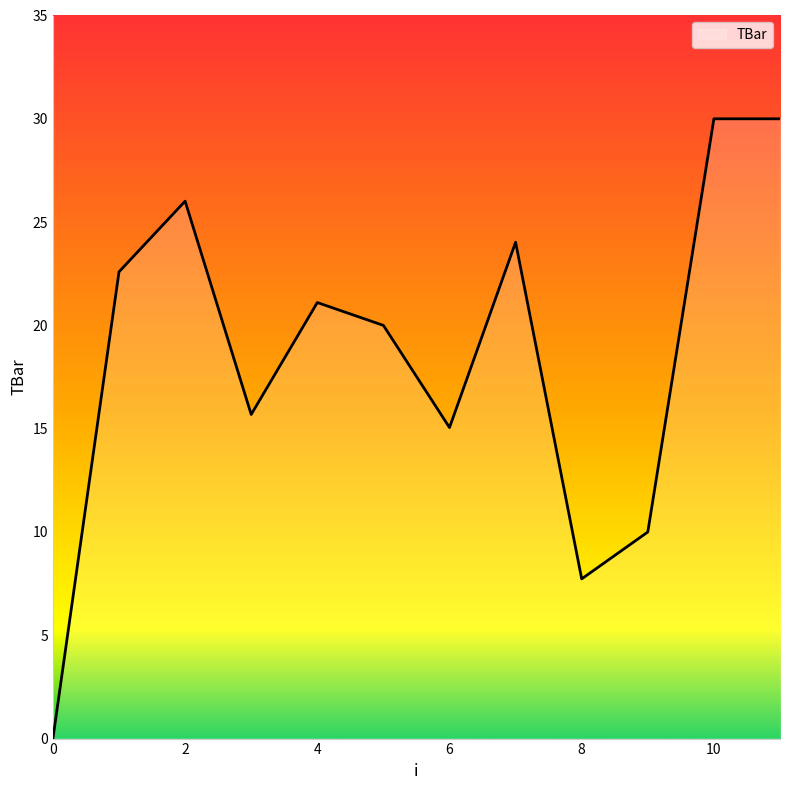

What is the maximum value shown in the chart?

30.0